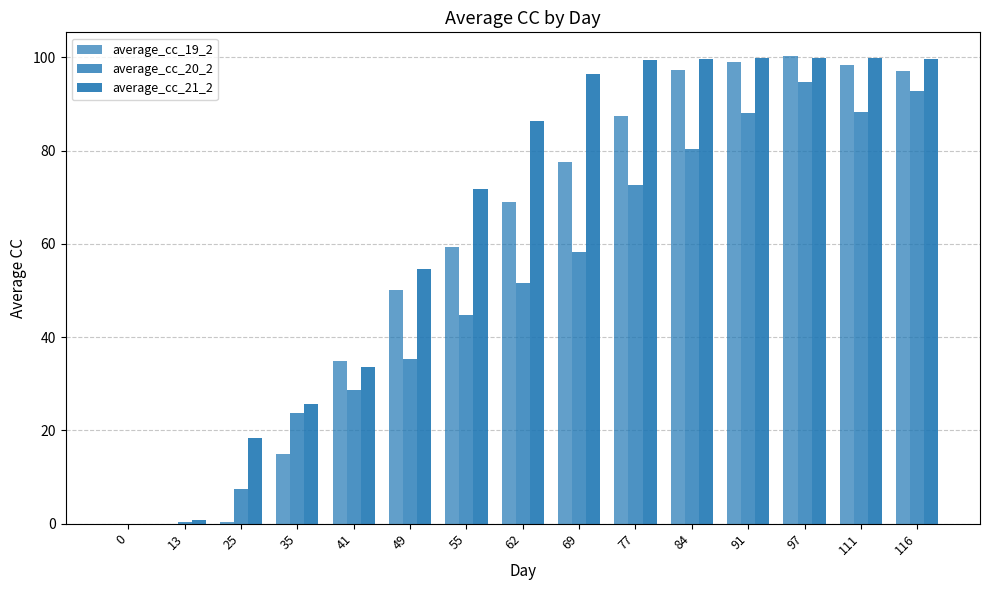

Rank the series by their average value, from lowest to highest.

average_cc_20_2, average_cc_19_2, average_cc_21_2